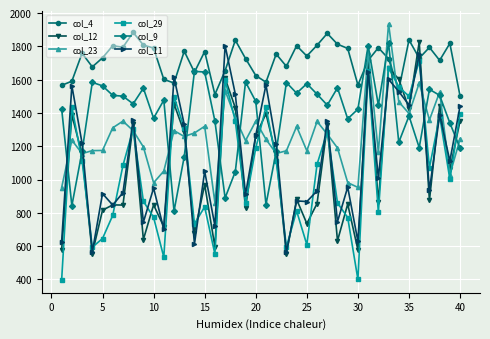

What is the smallest value displayed?

397